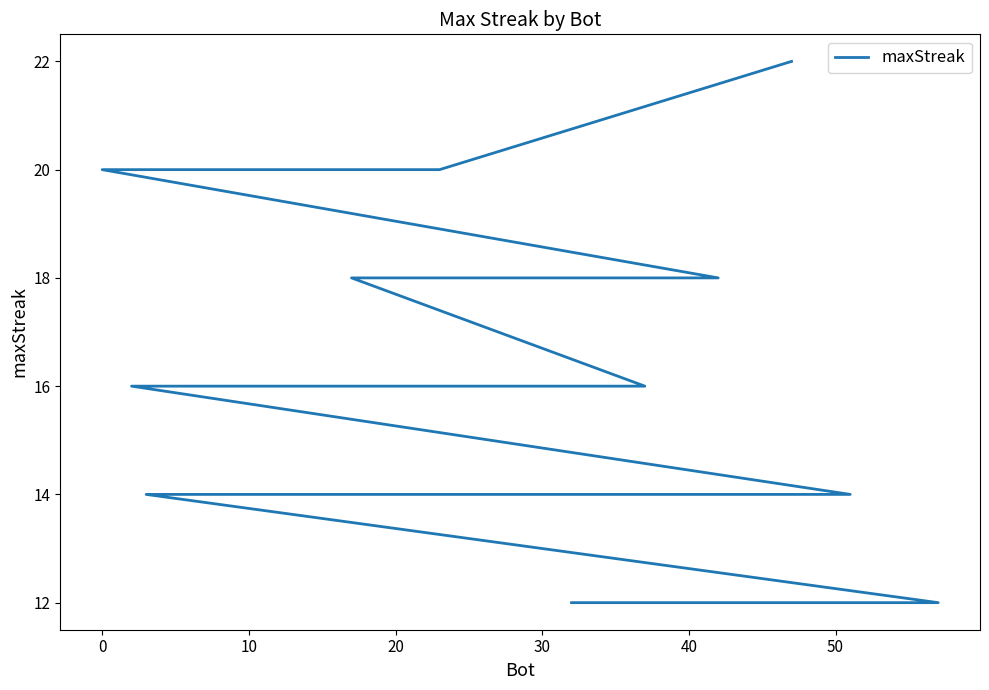

Count the number of data series in this chart.

1